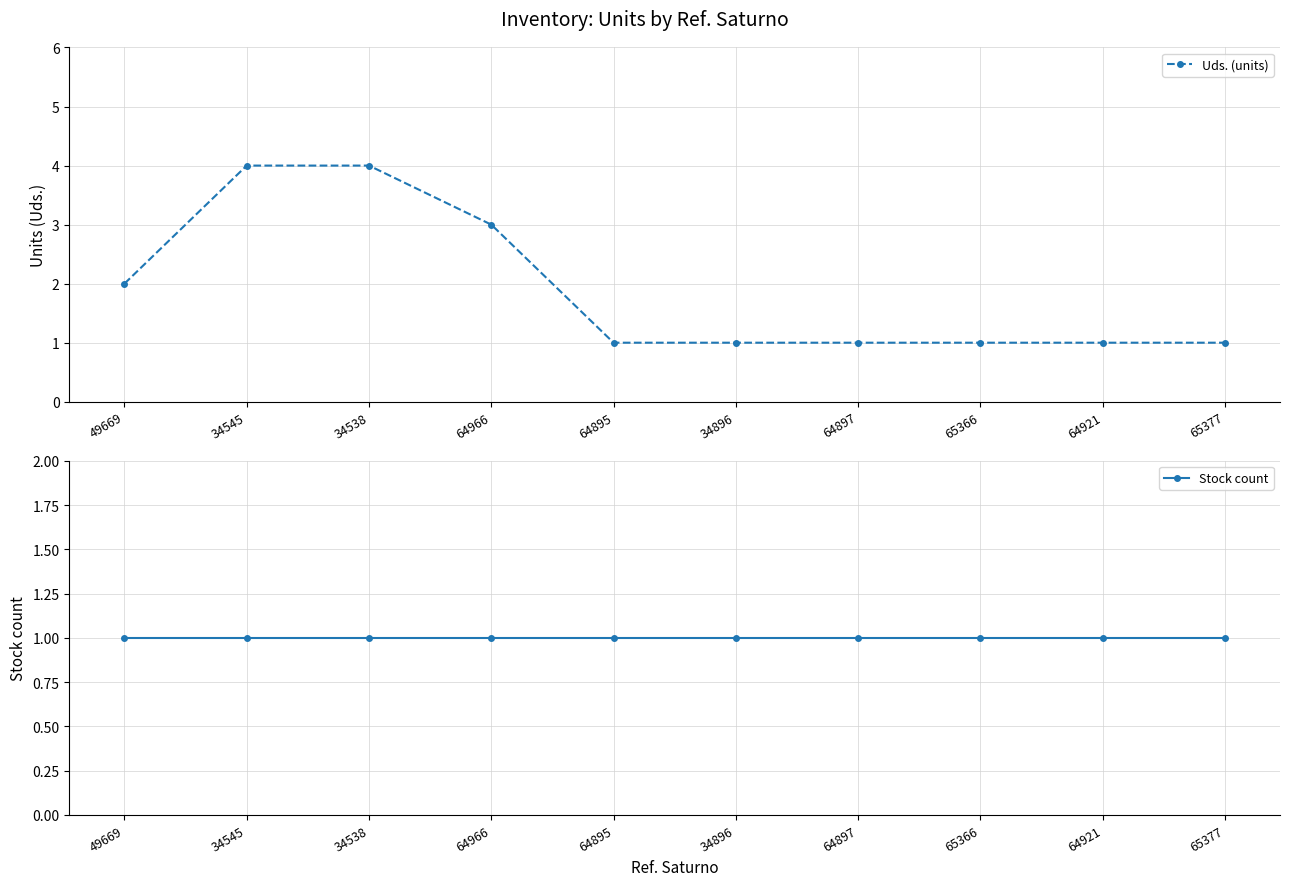

What is the label of the 4th point from the left?

64966